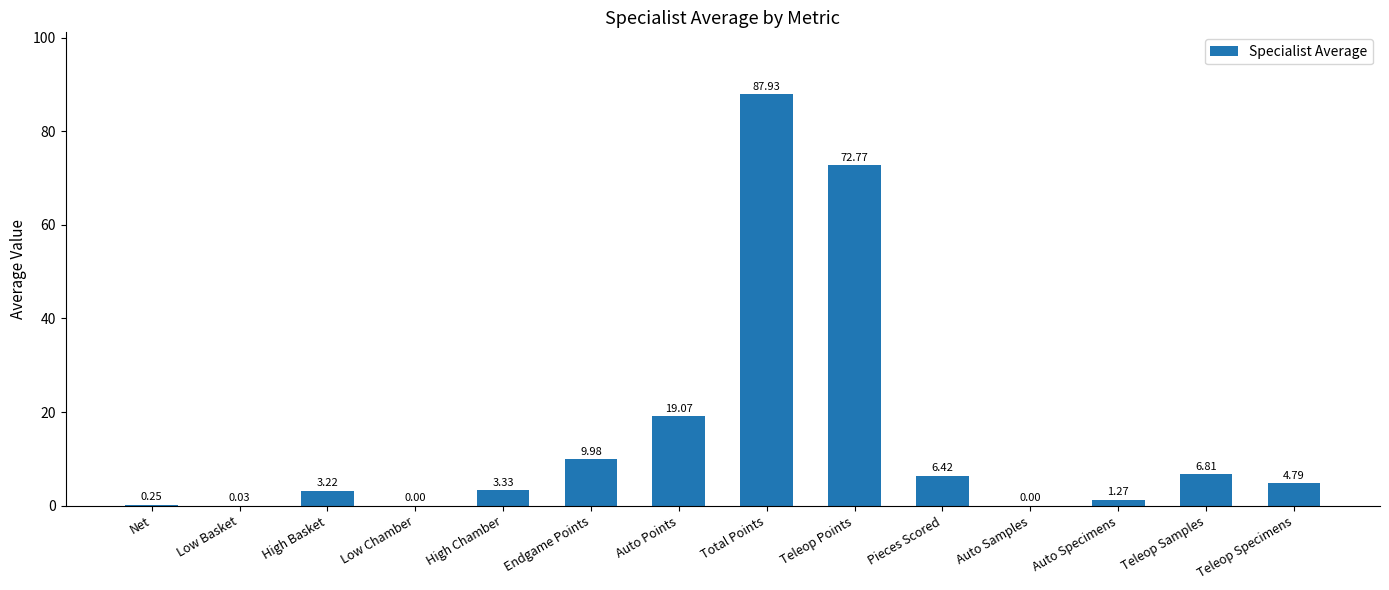

What is the change in value from Pieces Scored to Auto Specimens?

-5.1